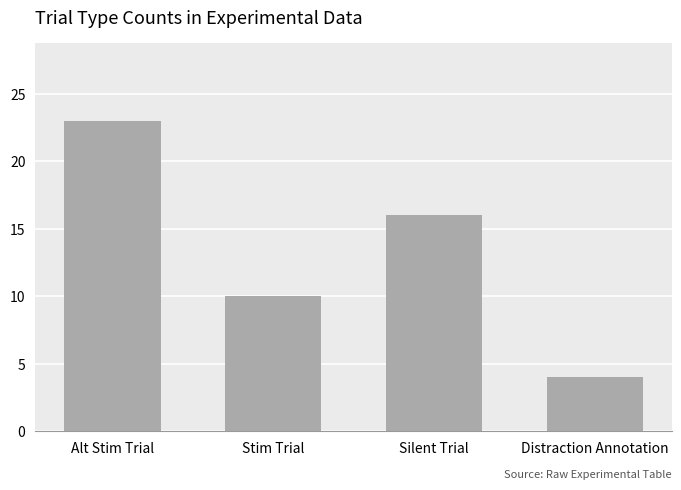

List the labels in order of value, smallest first.

Distraction Annotation, Stim Trial, Silent Trial, Alt Stim Trial